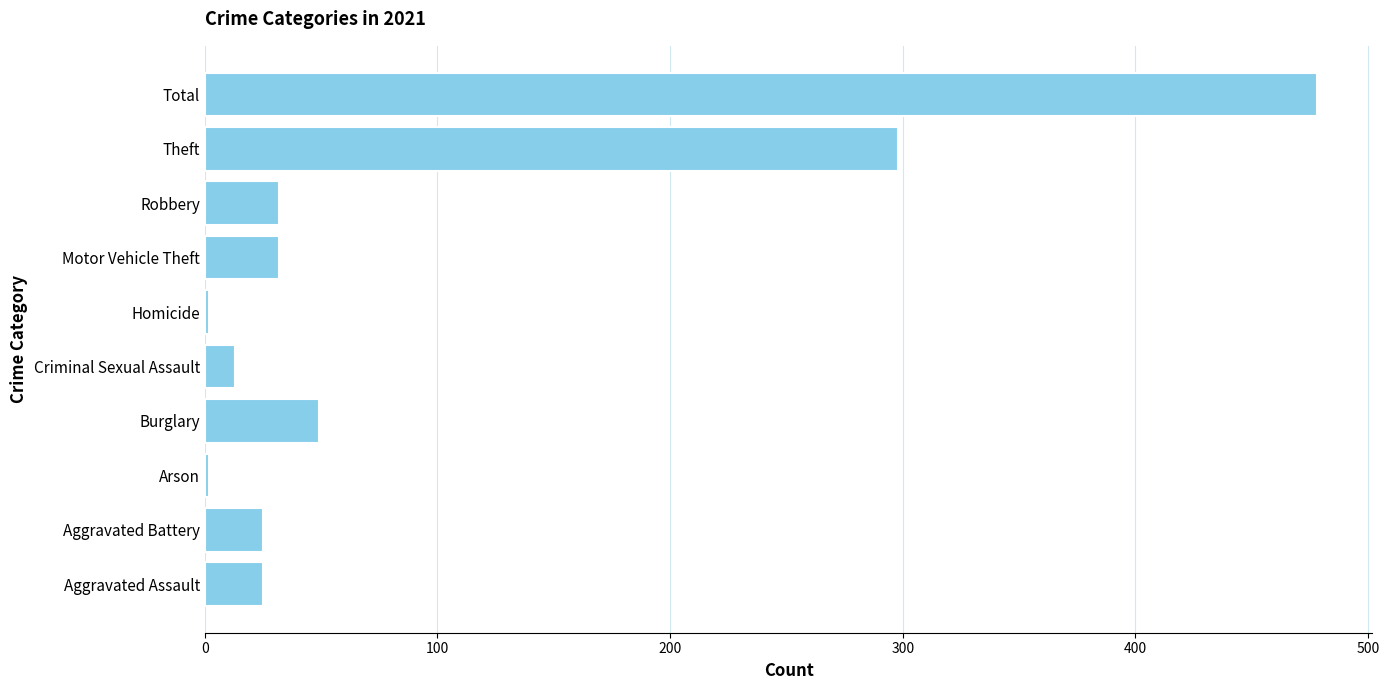

What is the sum of all values?

956